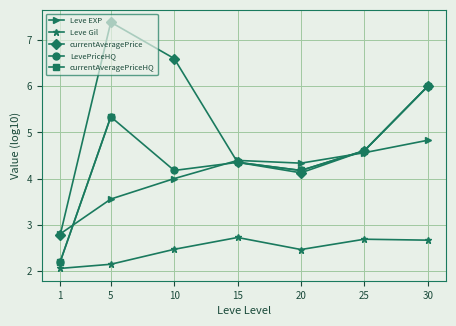

Which series has the largest total across all categories?

currentAveragePrice